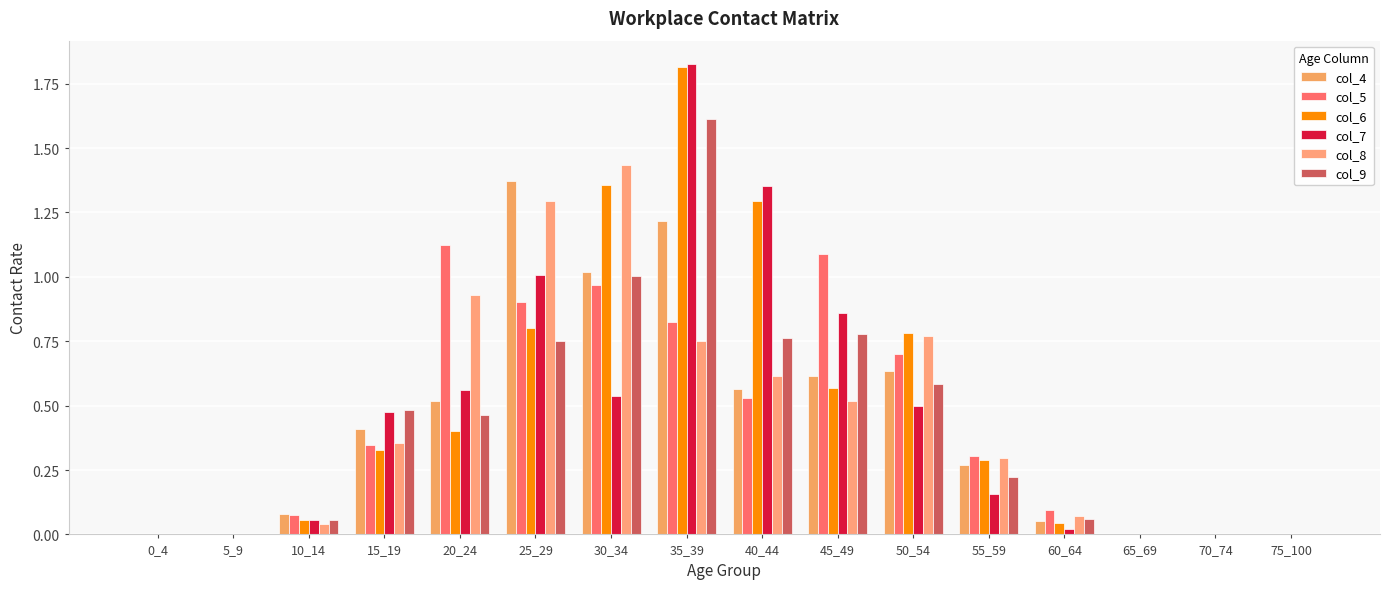

Where is col_7 nearest to the value 0?

0_4